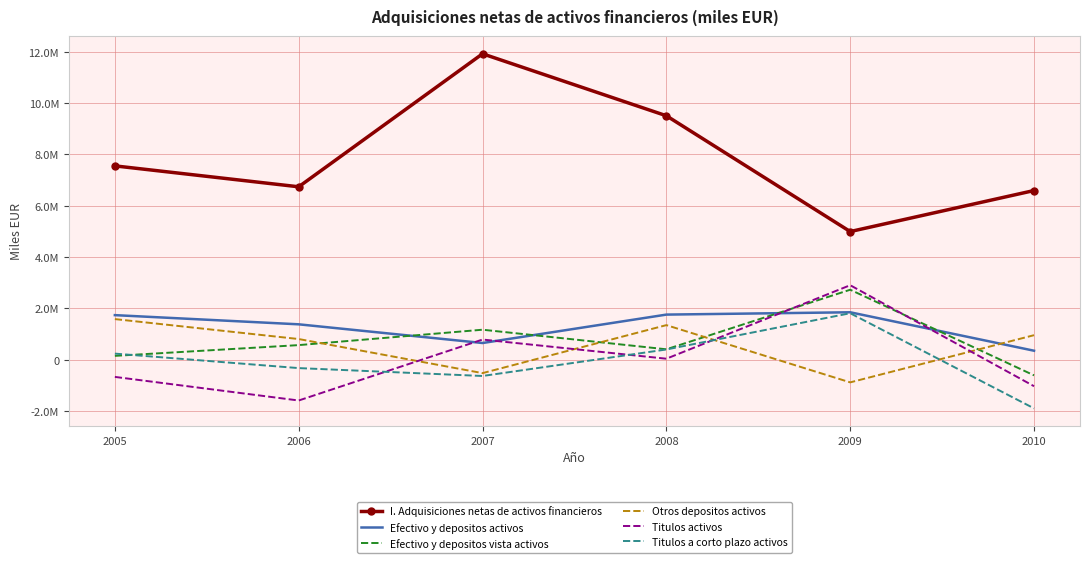

What is the value of the Titulos a corto plazo activos point at the 4th from the left?

402640